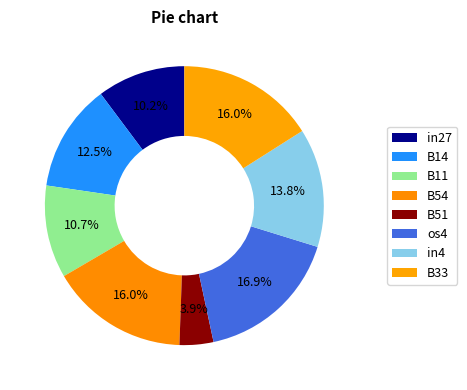

How many segments does this pie chart have?

8